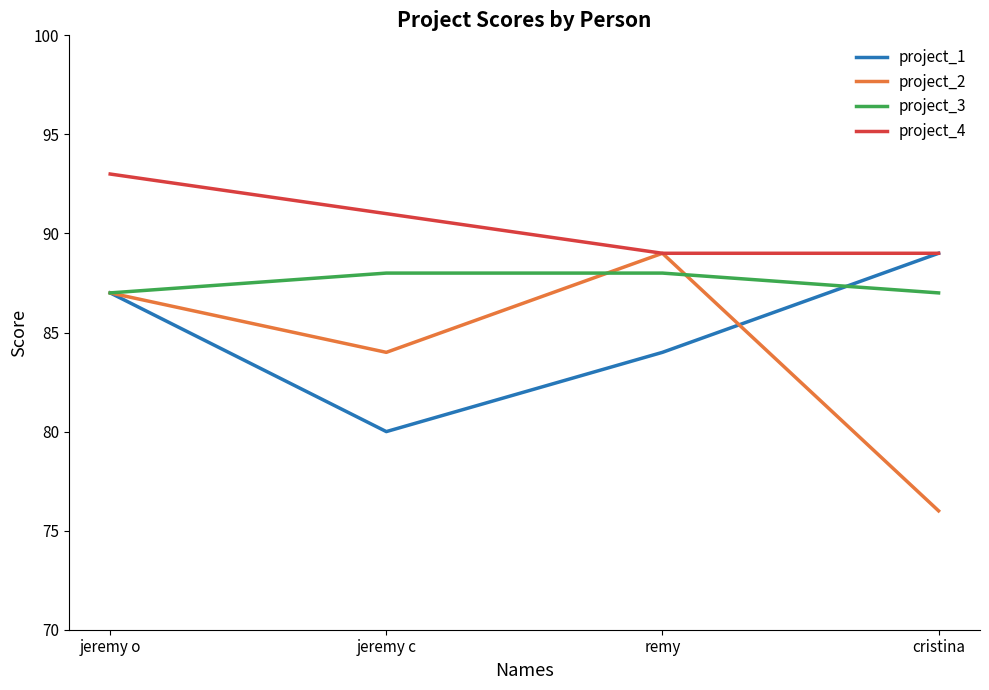

Which series changed the most between jeremy c and cristina?

project_1